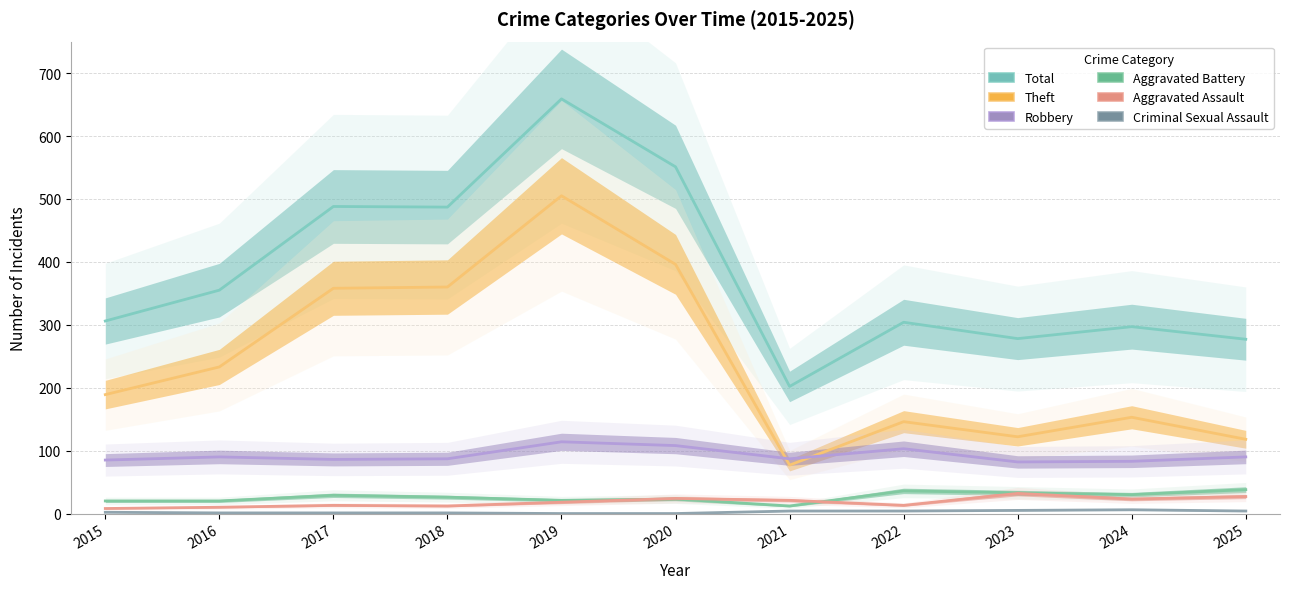

Is the value of Theft at 2015 greater than the value of Aggravated Battery at 2016?

Yes